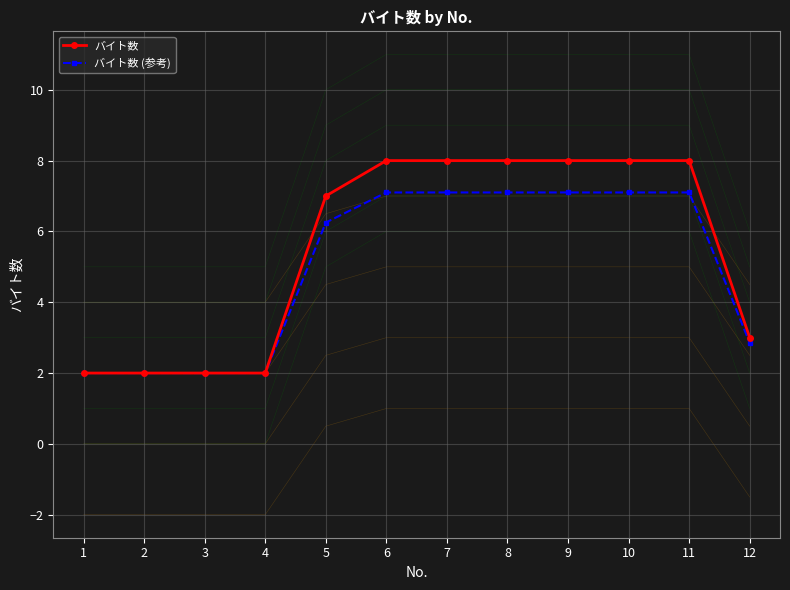

What is the sum of all バイト数 values?

66.0